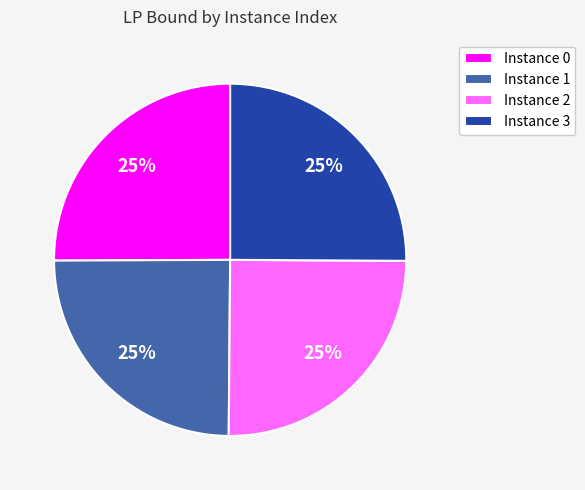

Approximately how many times larger is the value at Instance 1 compared to Instance 2?

1.0